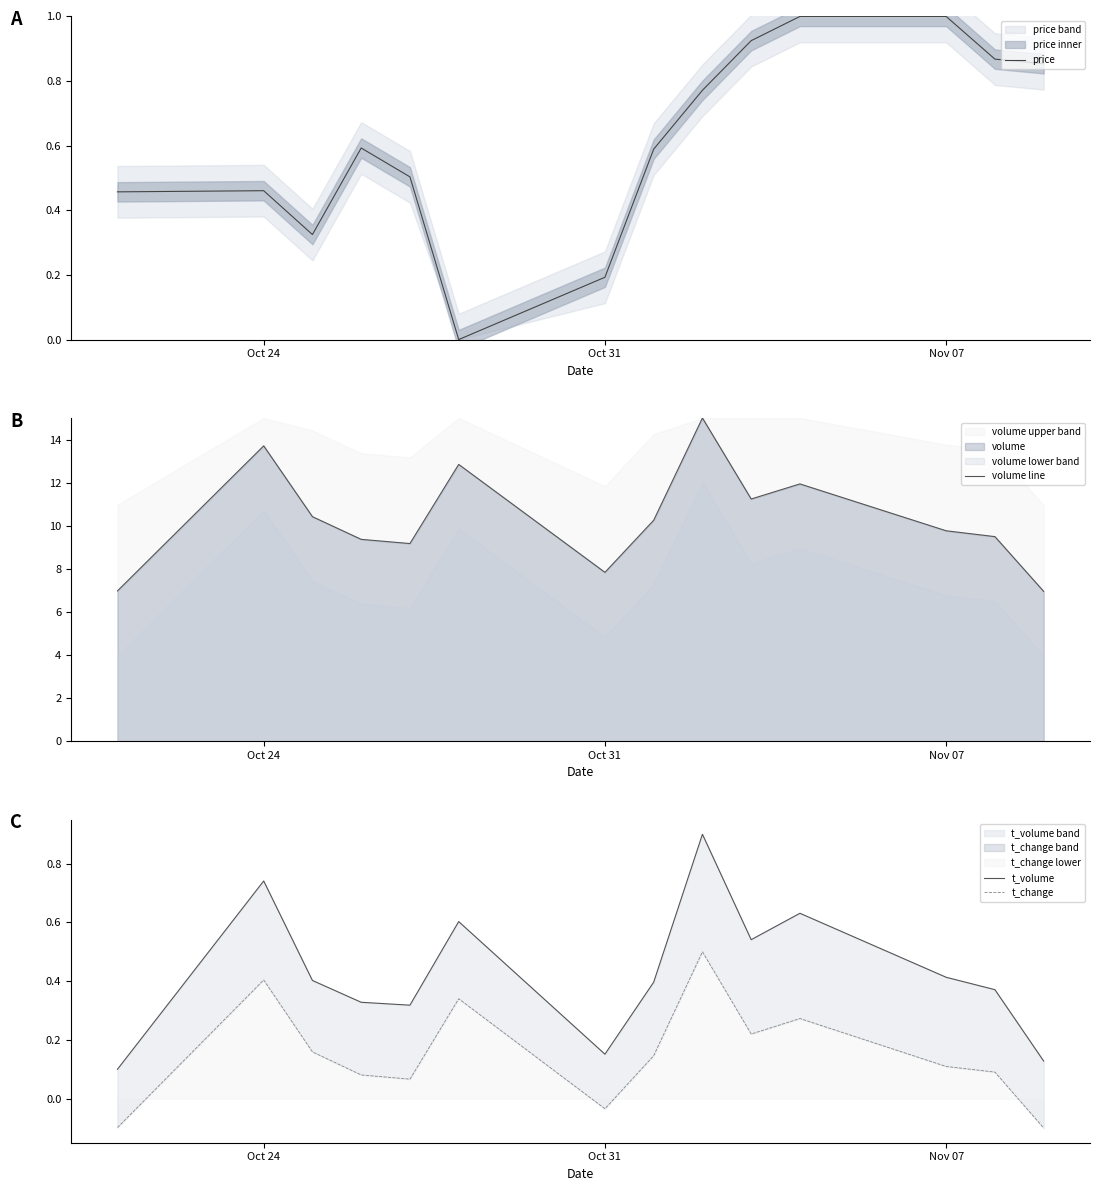

What is the minimum value shown in the chart?

-0.1